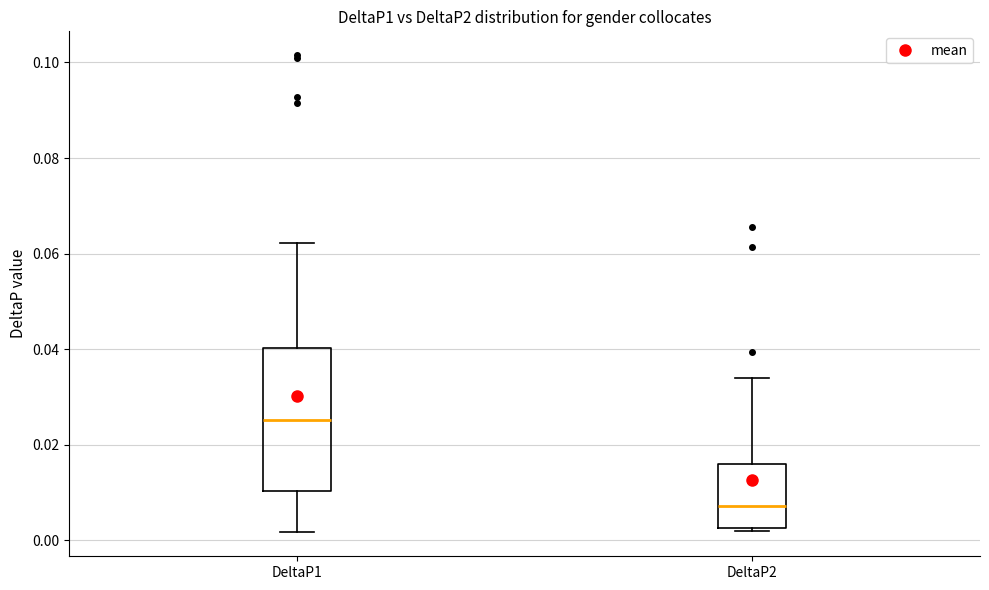

Comparing the boxes themselves (not the whiskers), which one is the tallest?

DeltaP1